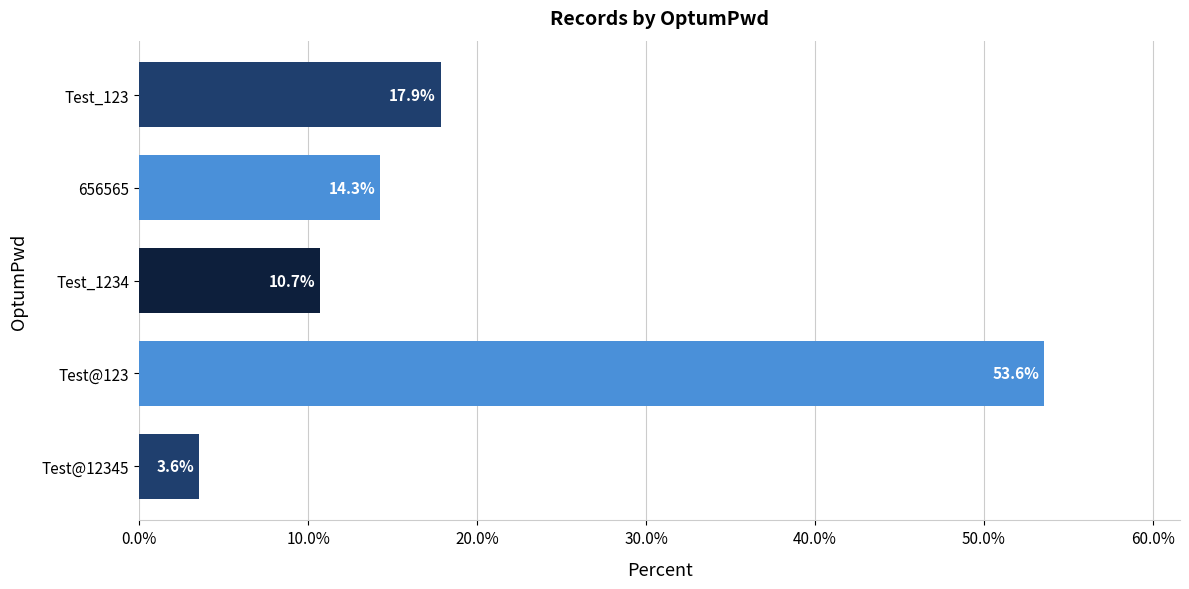

List the labels in order of value, largest first.

Test@123, Test_123, 656565, Test_1234, Test@12345